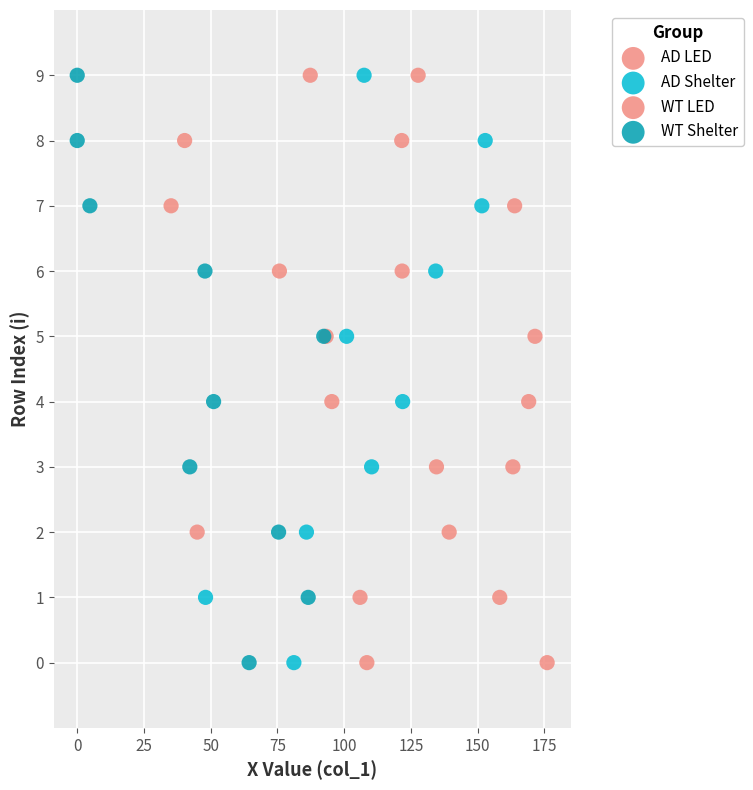

What are all the series names shown in the legend?

AD LED, AD Shelter, WT LED, WT Shelter